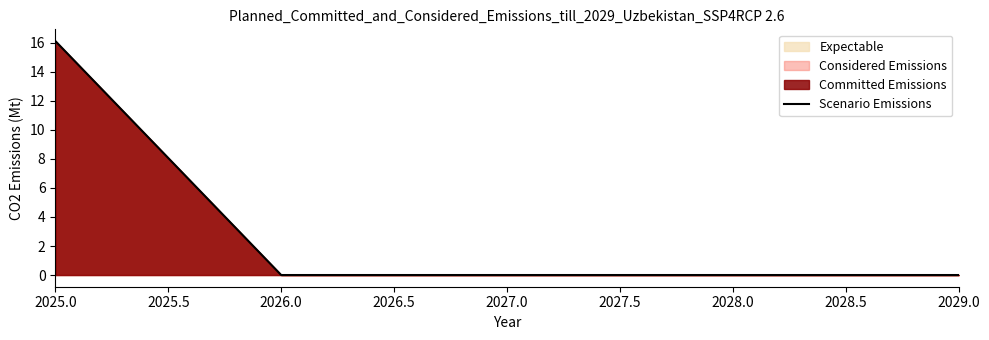

The value at 2025.0 is 16.1. True or false?

True